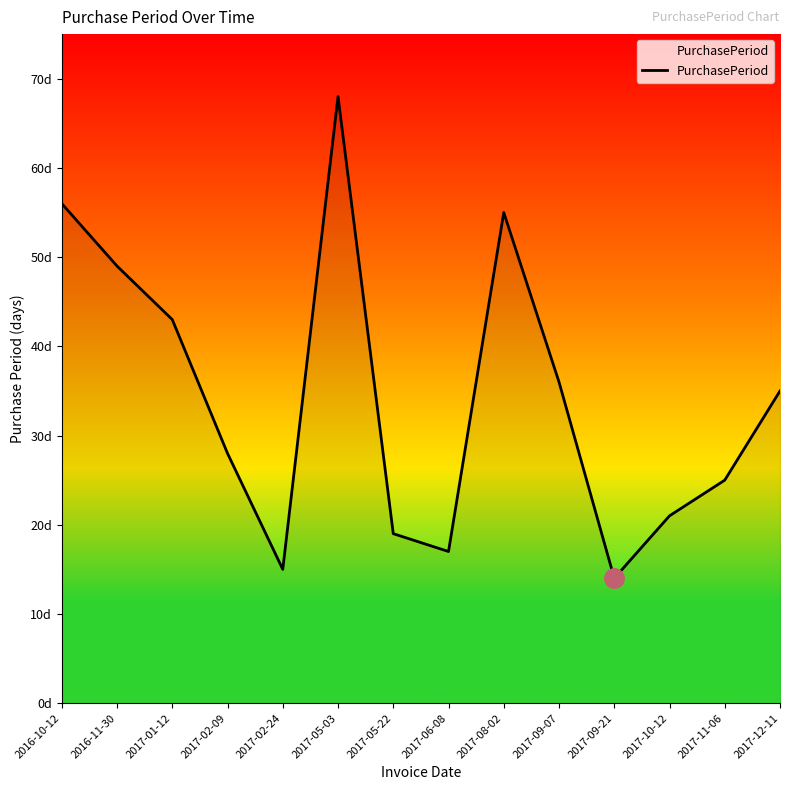

What is the label of the 3rd point from the right?

2017-10-12